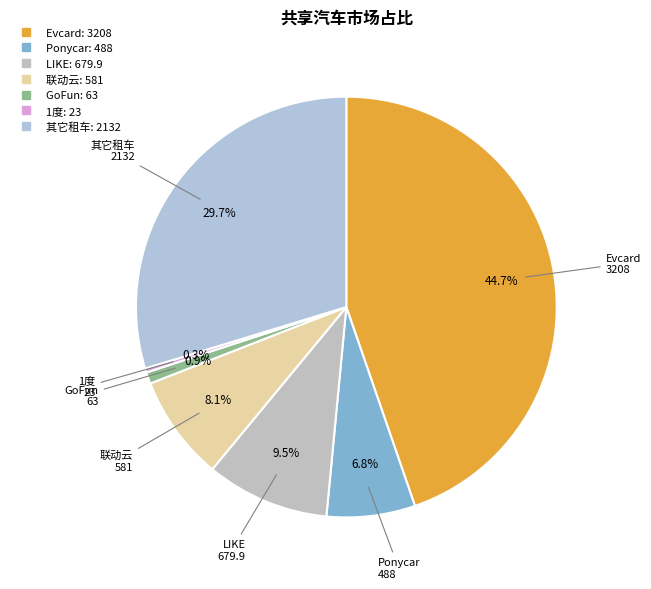

What is the total percentage of 1度 and Ponycar?

7.1%